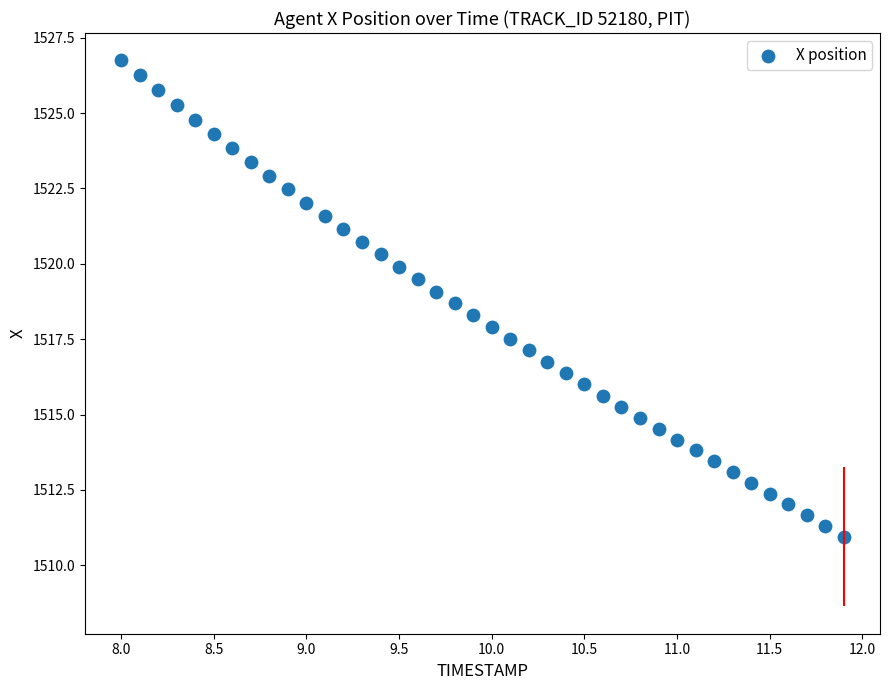

What is the range of Y values (max minus min)?

15.8